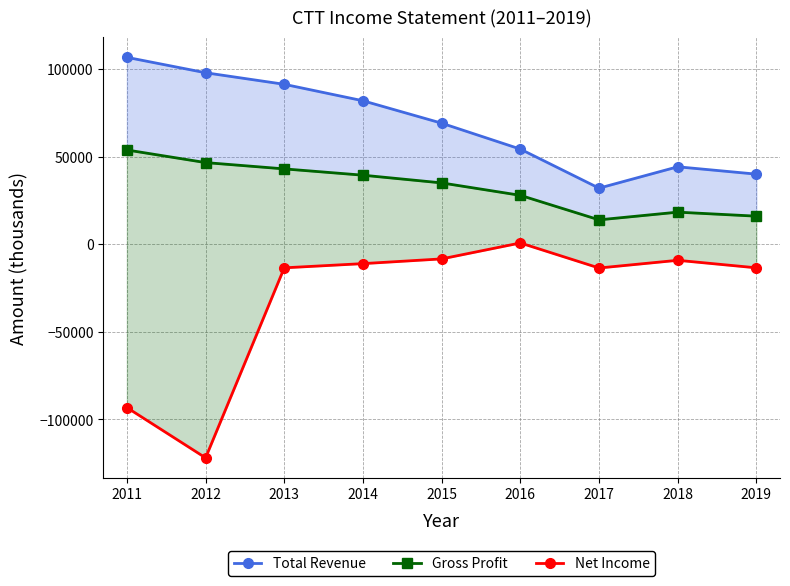

How many interior local valleys does the Gross Profit series have?

1